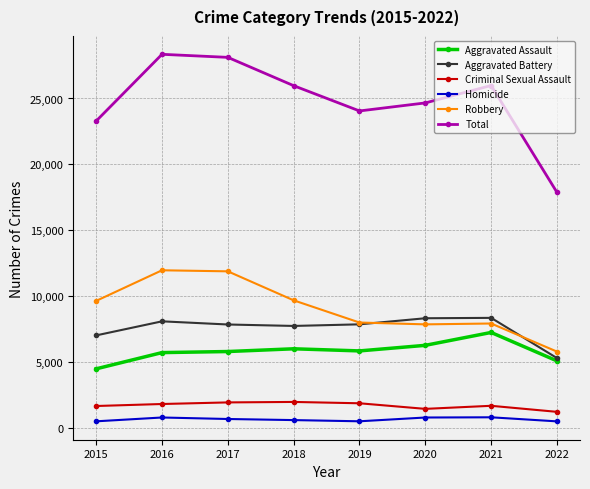

Is it true that Homicide equals 492 at 2022?

True